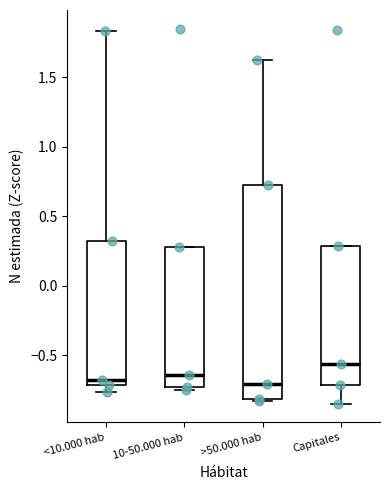

Which box has the highest median line?

Capitales